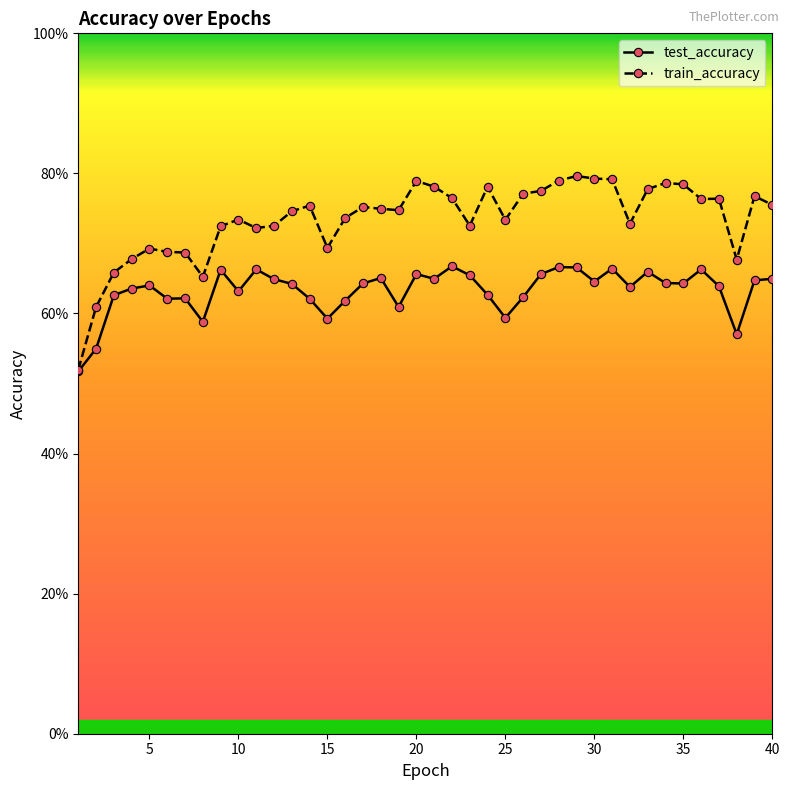

True or false: train_accuracy and test_accuracy intersect in this chart.

False